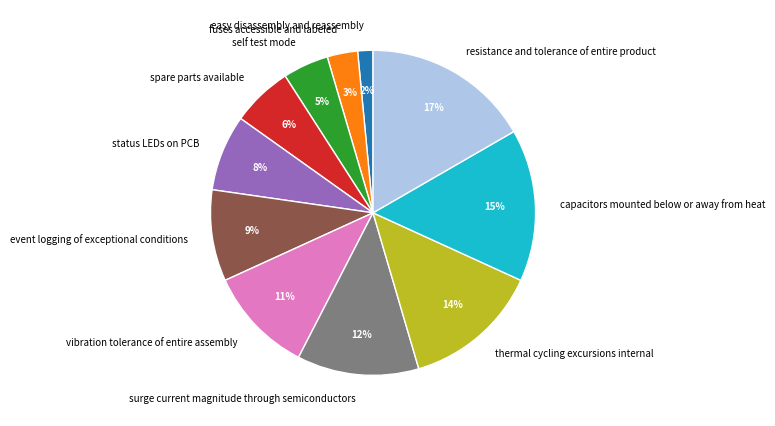

Count the number of slices in the pie.

11